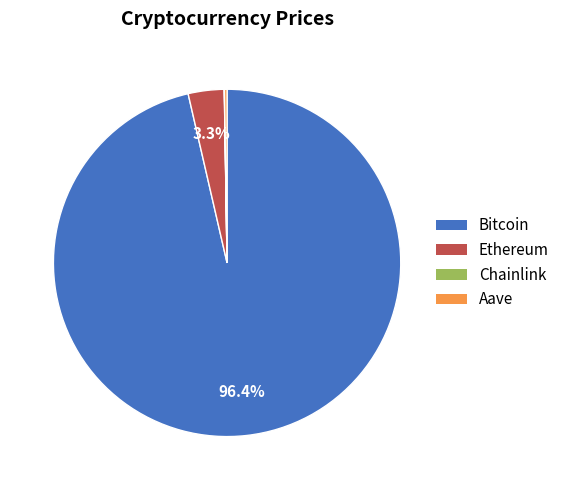

Between Bitcoin and Ethereum, which is larger?

Bitcoin